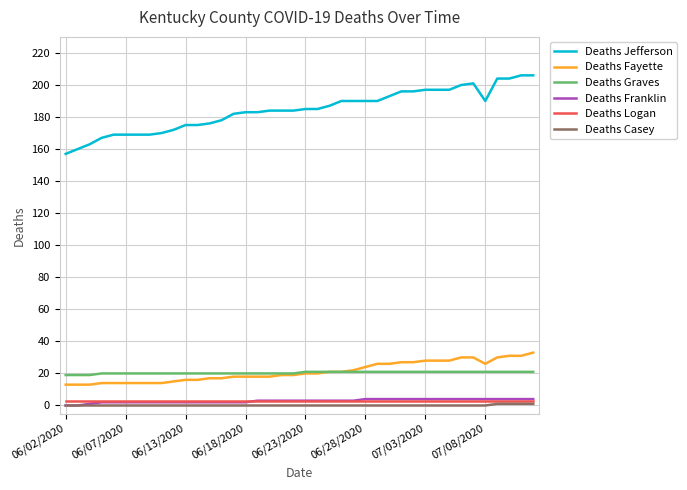

True or false: Deaths Franklin and Deaths Fayette intersect in this chart.

False